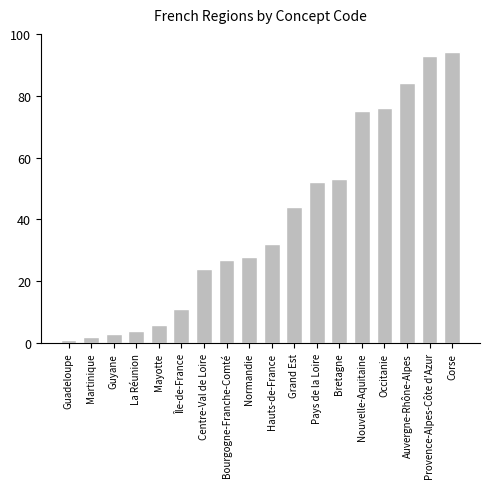

What is the change in value from Mayotte to Centre-Val de Loire?

+18